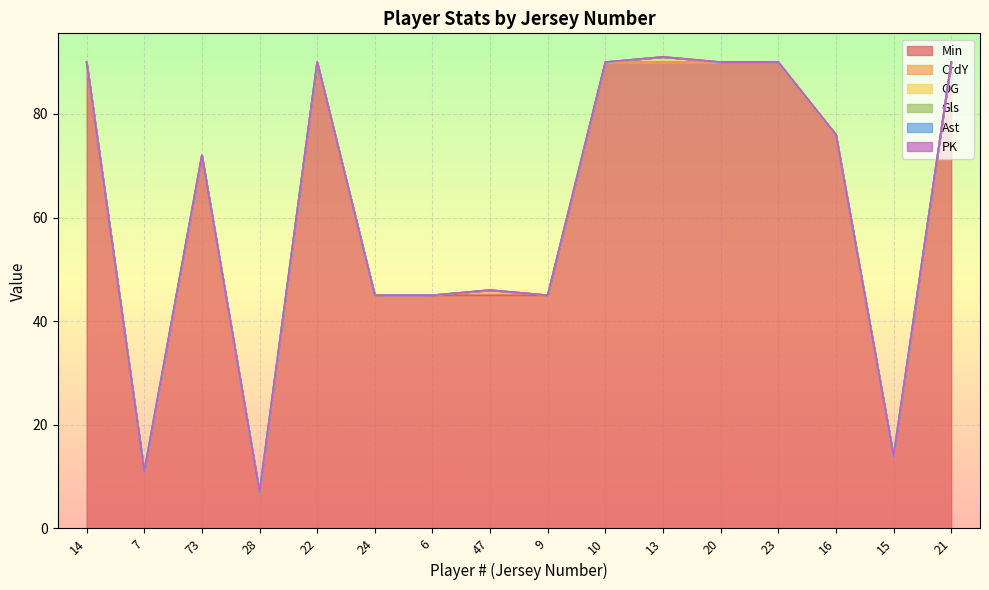

At 22, list the series in order from largest to smallest.

Min, CrdY, OG, Gls, Ast, PK